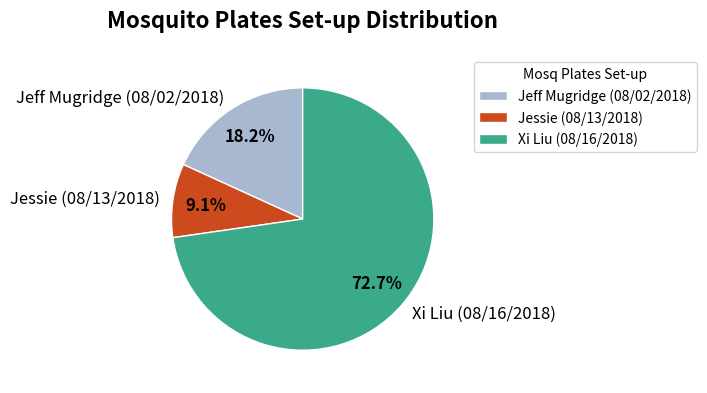

Rank the categories by value from highest to lowest.

Xi Liu (08/16/2018), Jeff Mugridge (08/02/2018), Jessie (08/13/2018)